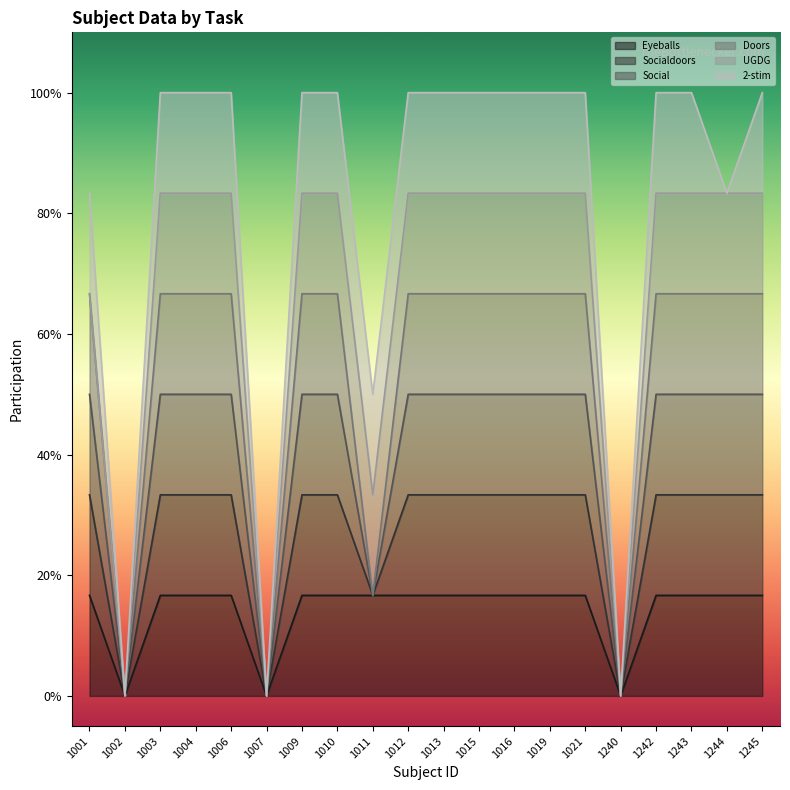

Is it true that Socialdoors equals -0.3 at 1002?

False